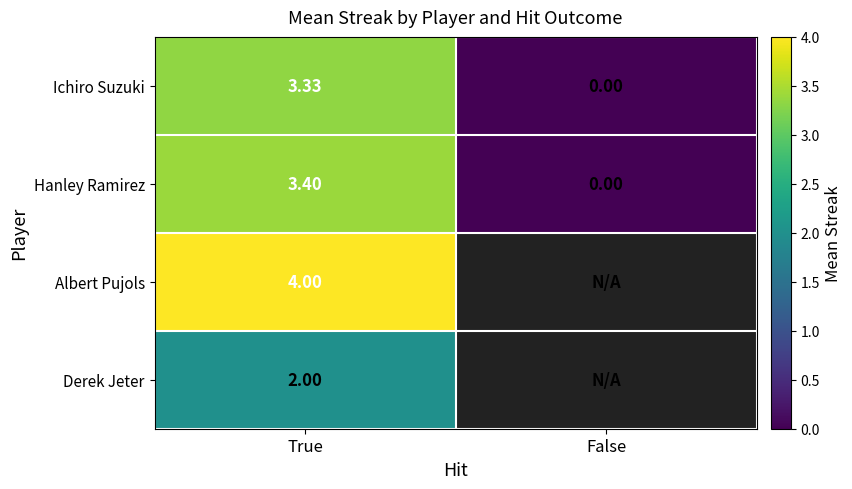

Which category has the lowest value in the Ichiro Suzuki series?

False